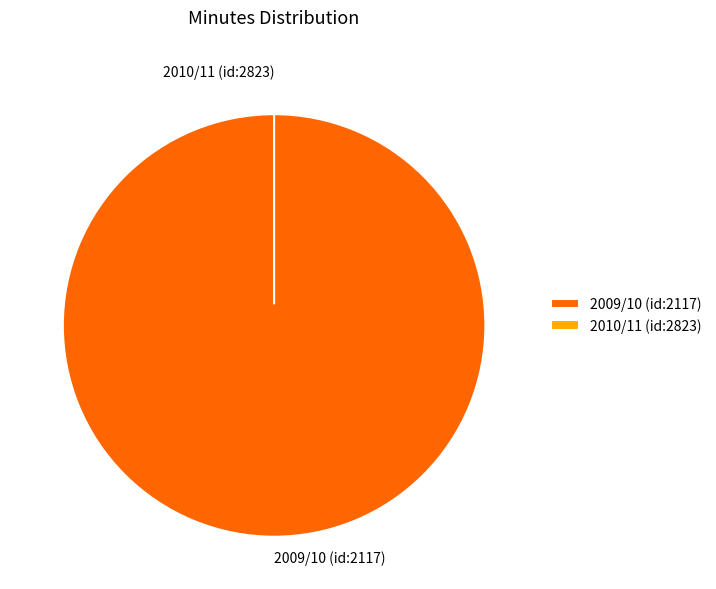

Rank the categories by value from lowest to highest.

2010/11 (id:2823), 2009/10 (id:2117)